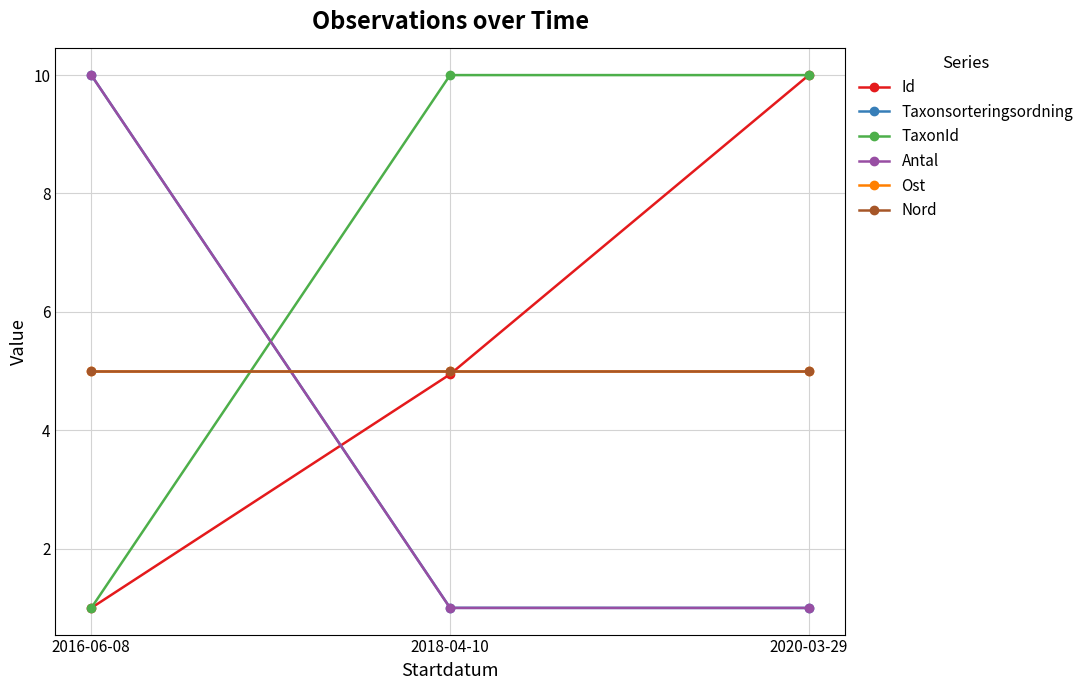

How many lines are shown in the chart?

6